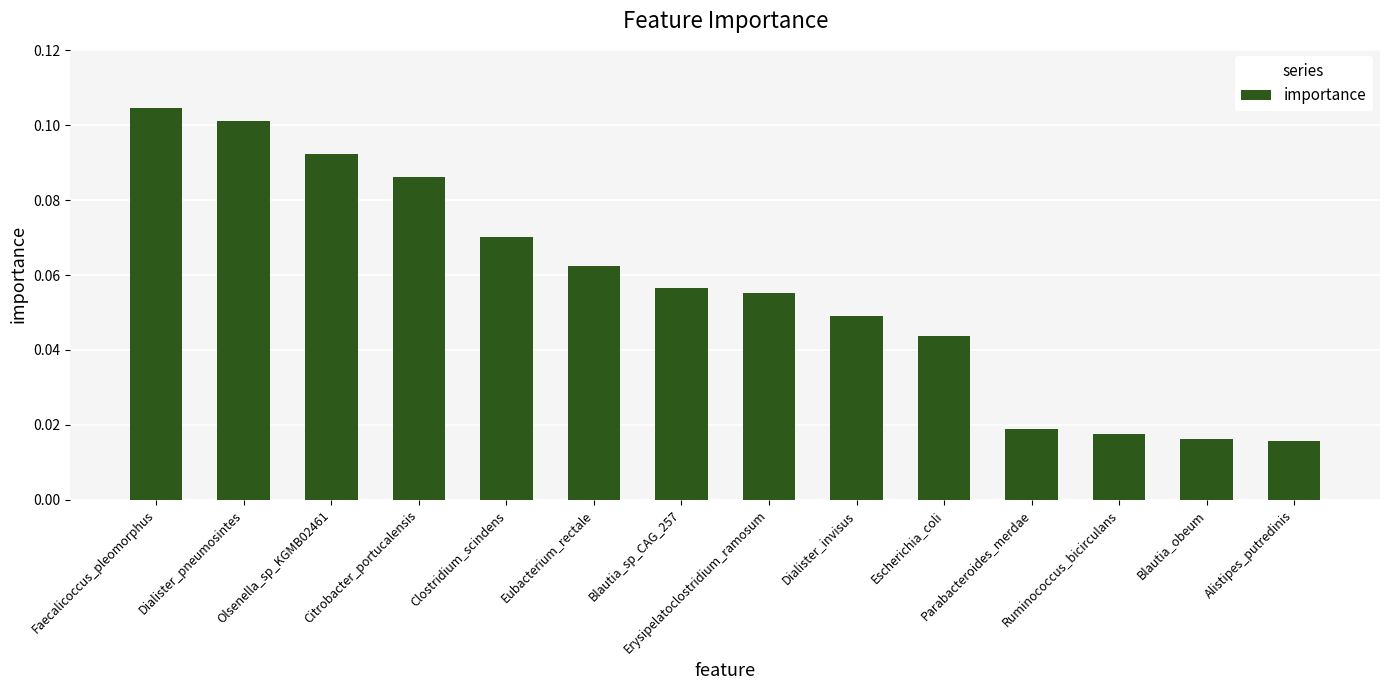

Between Alistipes_putredinis and Dialister_invisus, which is larger?

Dialister_invisus